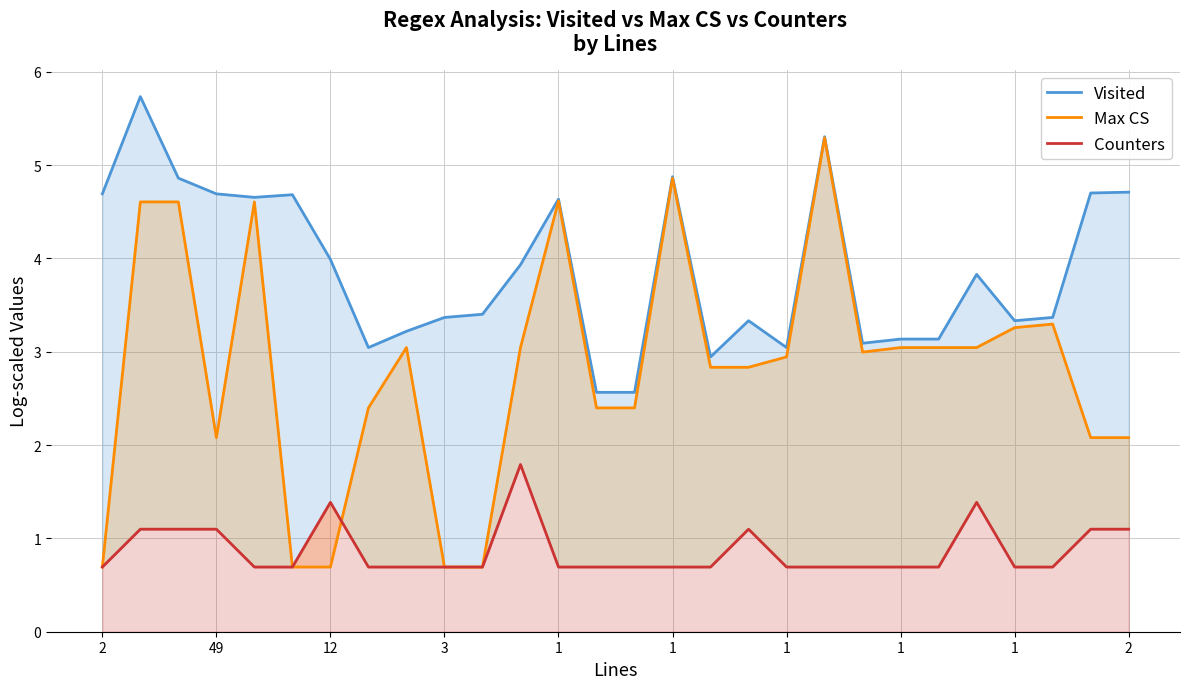

What is the difference between the highest and lowest values at 1?

4.0